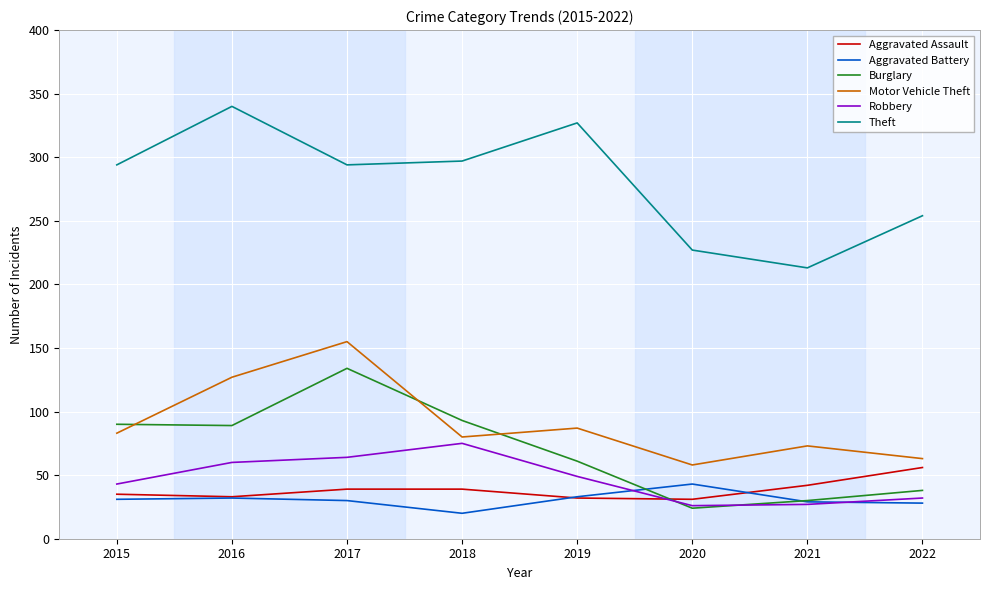

At 2017, list the series in order from smallest to largest.

Aggravated Battery, Aggravated Assault, Robbery, Burglary, Motor Vehicle Theft, Theft